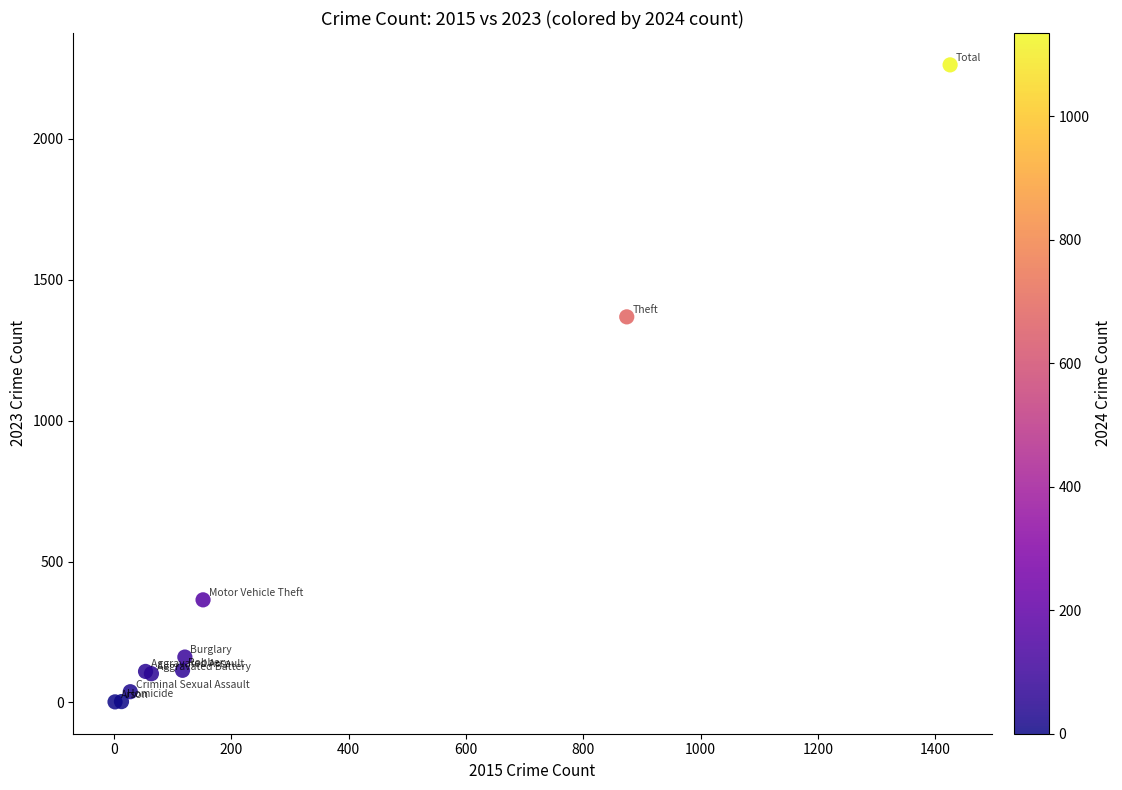

What Y value in the scatter plot is closest to 1132?

1368